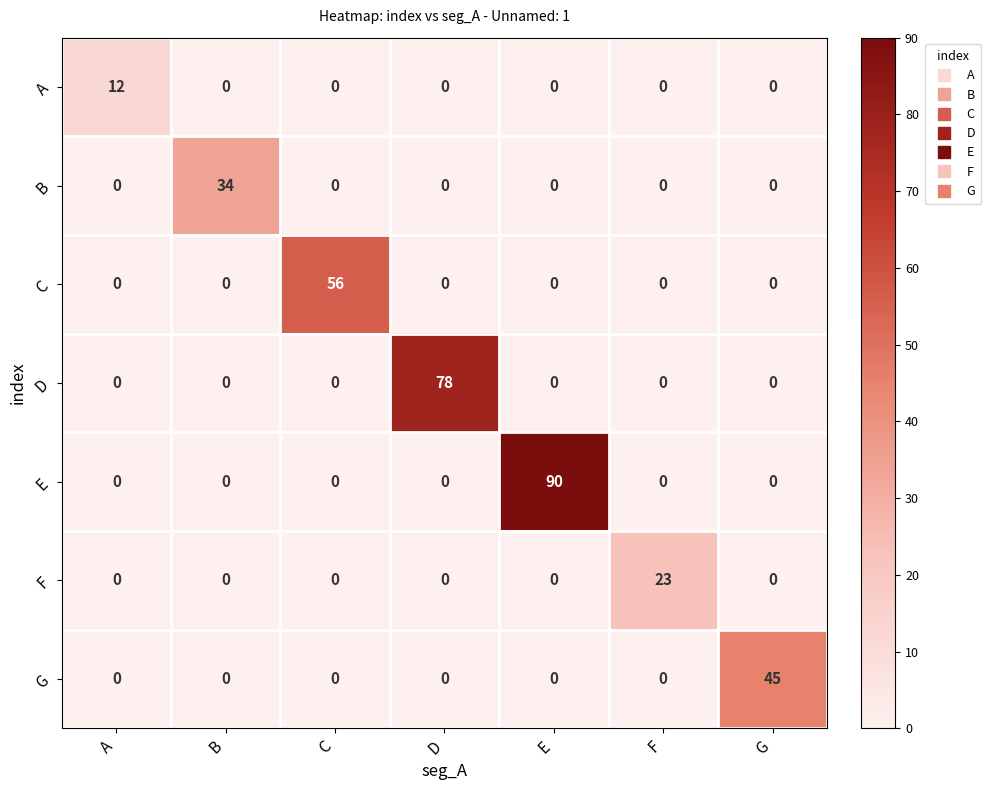

Which category has the highest value across all series?

E